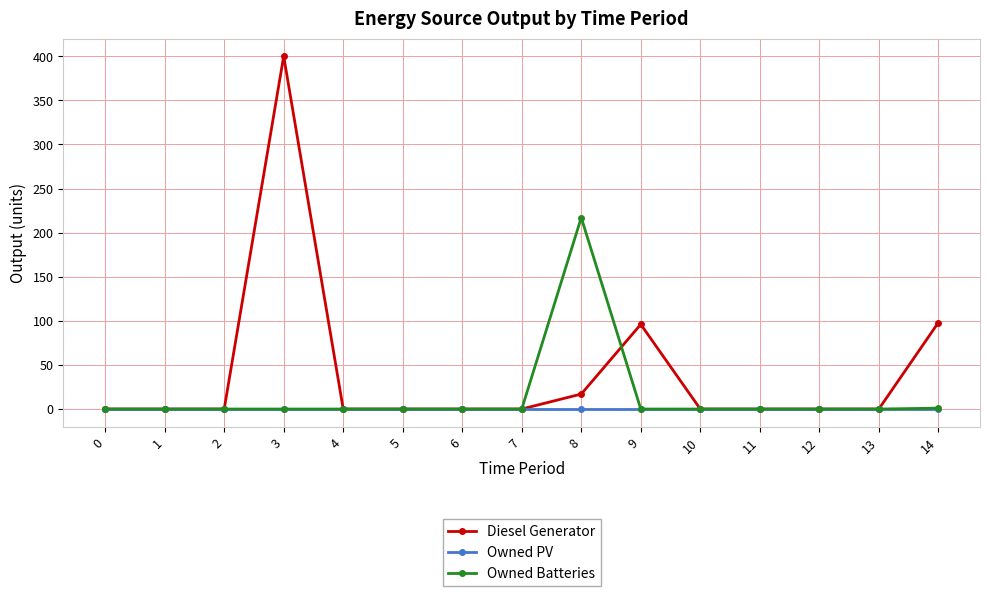

How many data points in Owned Batteries are above 0?

2